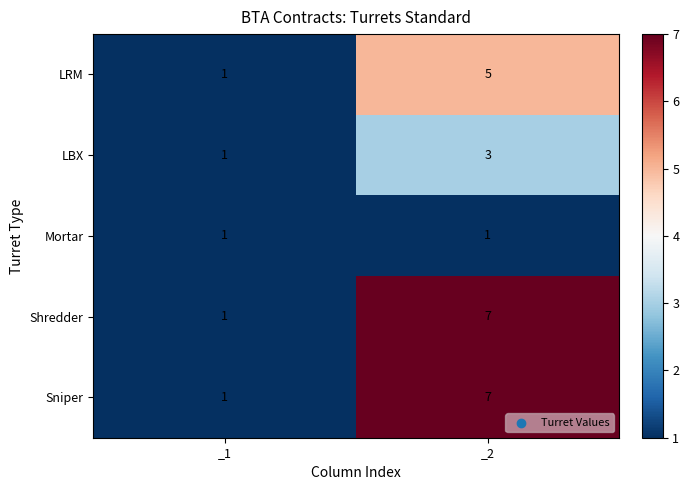

What is the spread (max minus min) of values at _2?

6